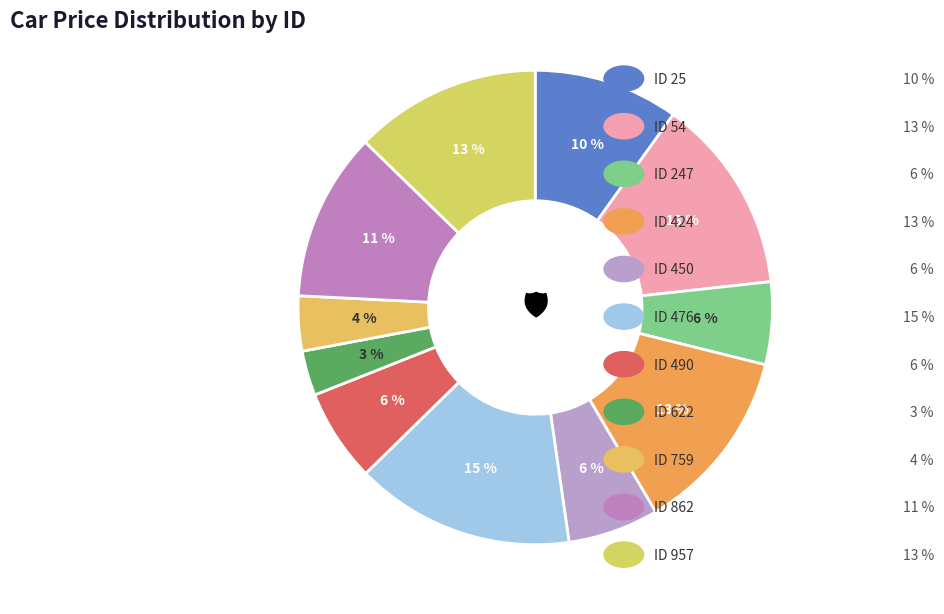

Count the number of slices in the pie.

11